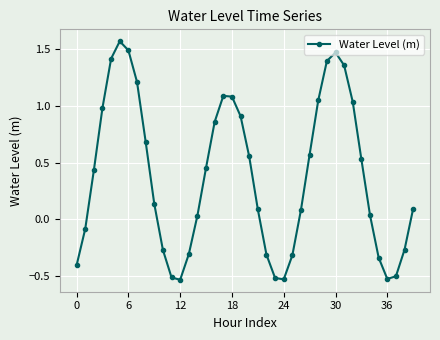

How many interior local valleys (lower than both neighbors) does the data have?

3